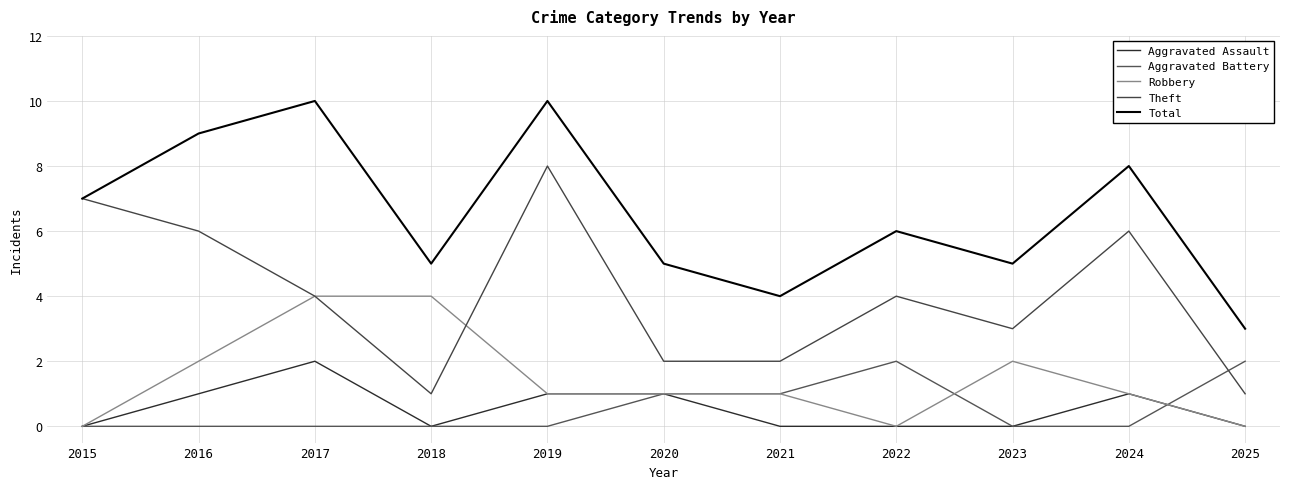

How many lines are shown in the chart?

5